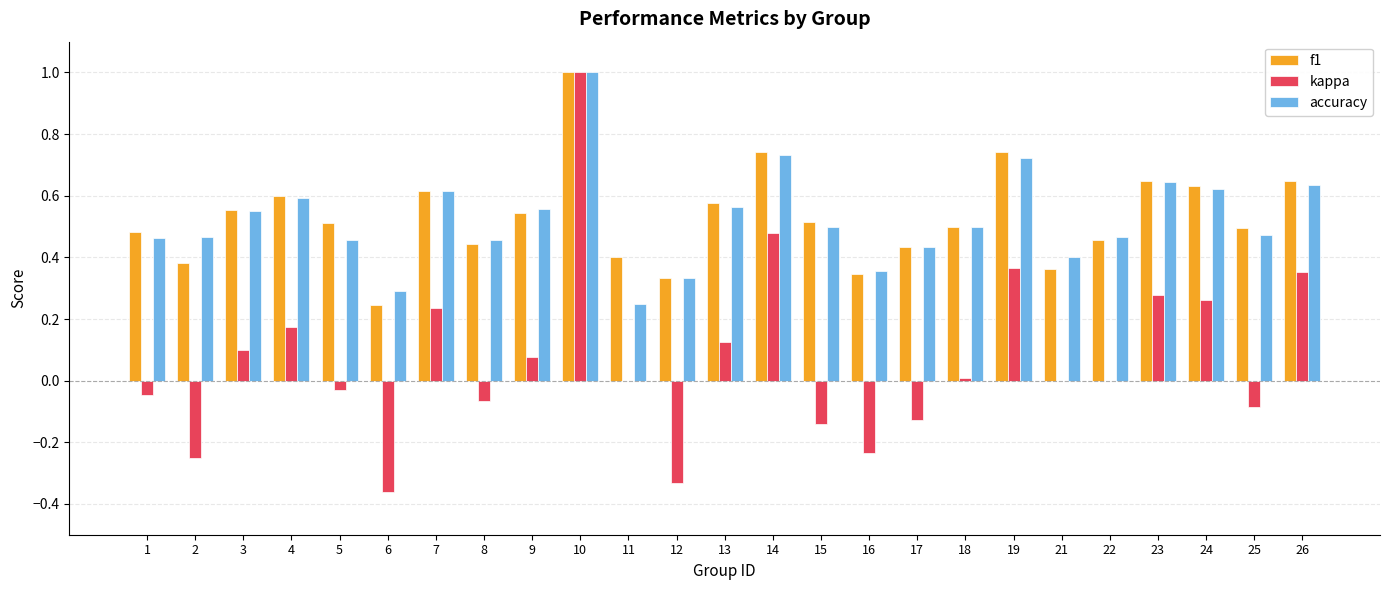

What is the sum of the f1 values at 10 and 2?

1.4